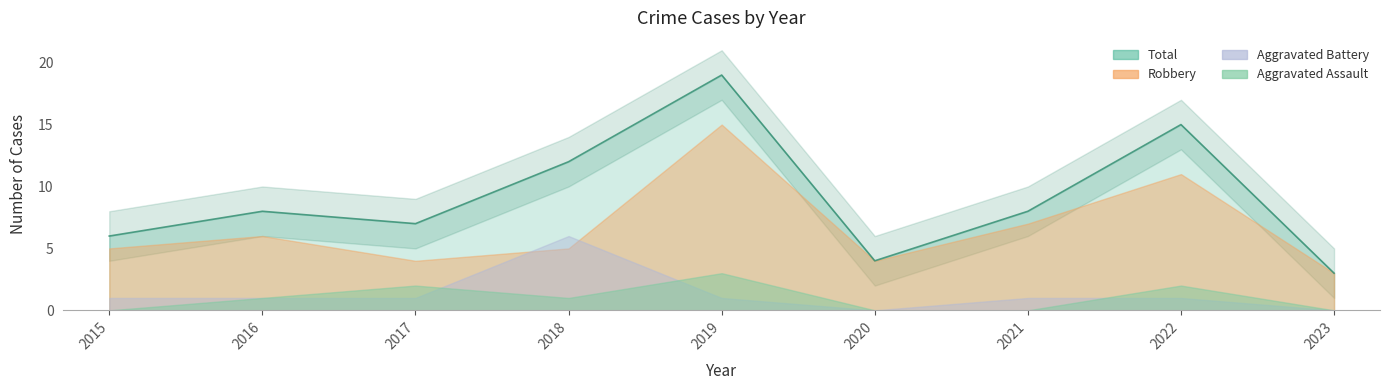

The value of Aggravated Battery at 2017 is 2. True or false?

False